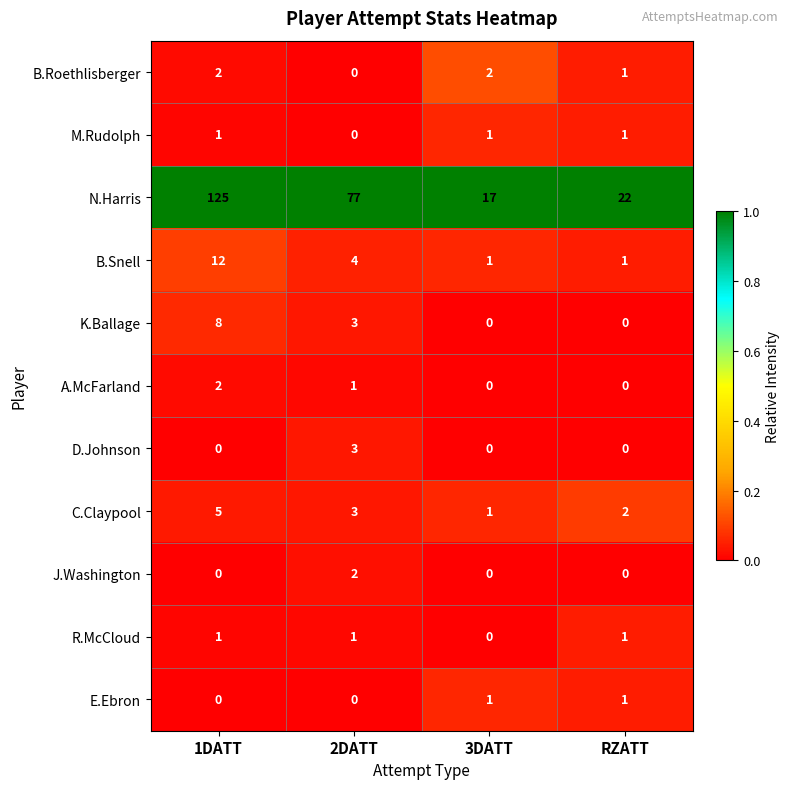

What is the maximum value shown in the chart?

125